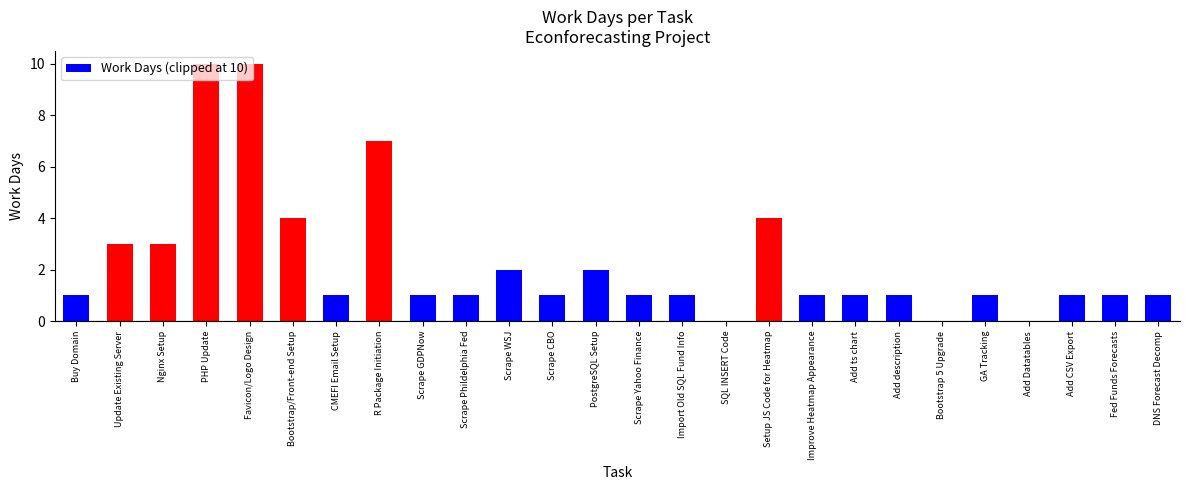

Count the values in the range 1 to 3.

18